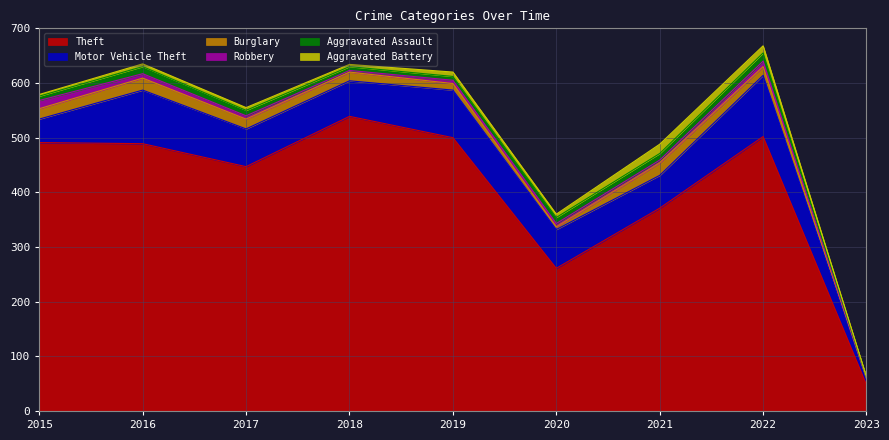

At which category does Aggravated Battery reach its first local valley?

2018